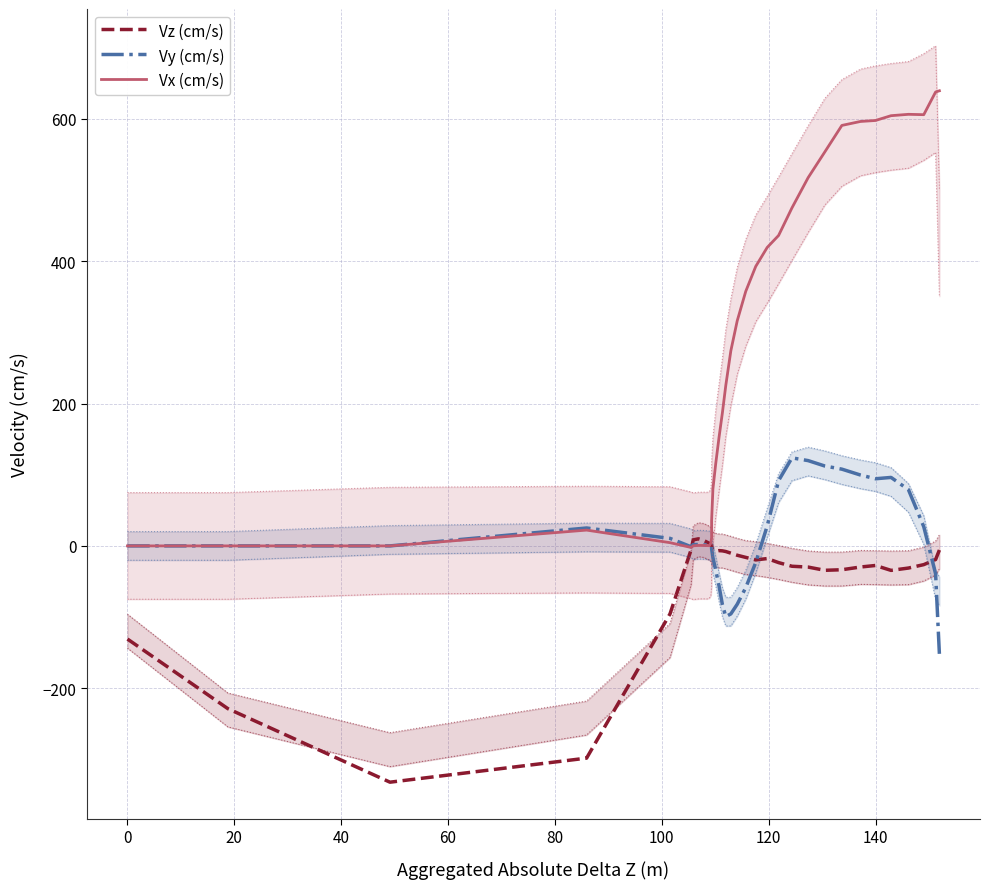

What is the maximum value for Vx (cm/s)?

639.4